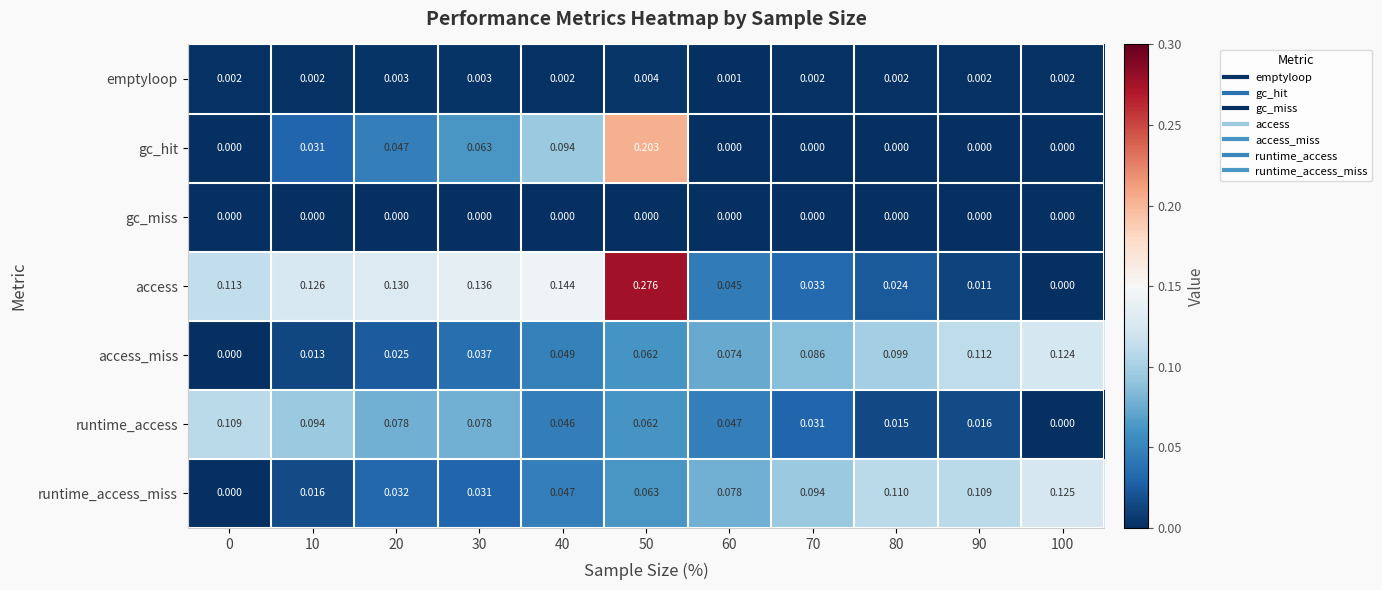

Which series changed the most between 0 and 30?

gc_hit